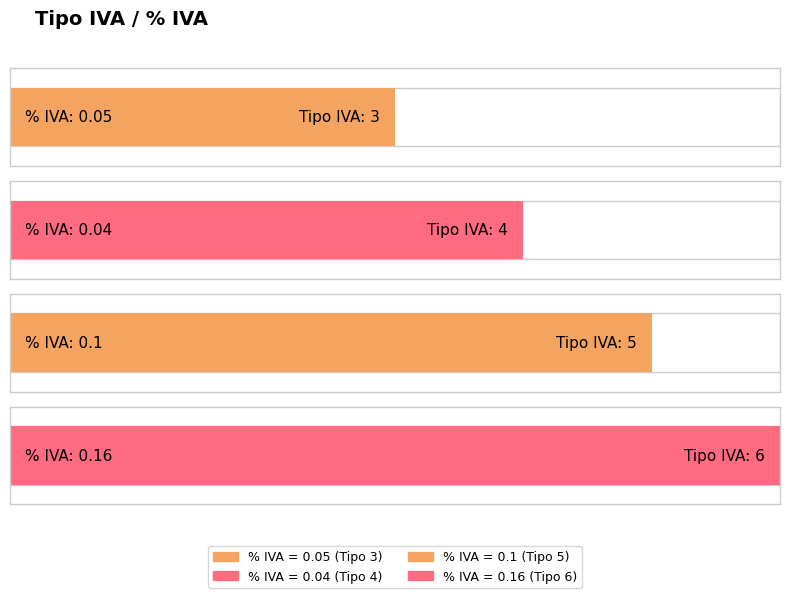

Read the value at 0.1.

5